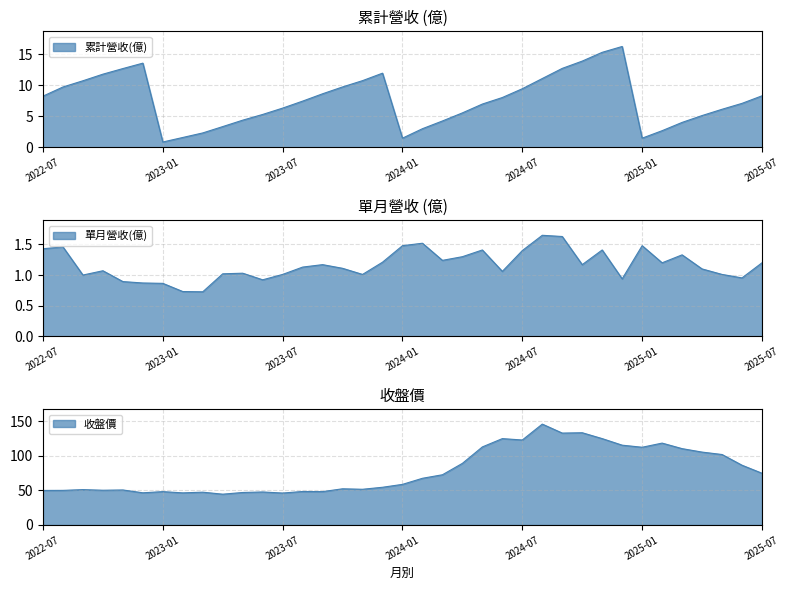

What is the label of the 13th point from the right?

2024-07